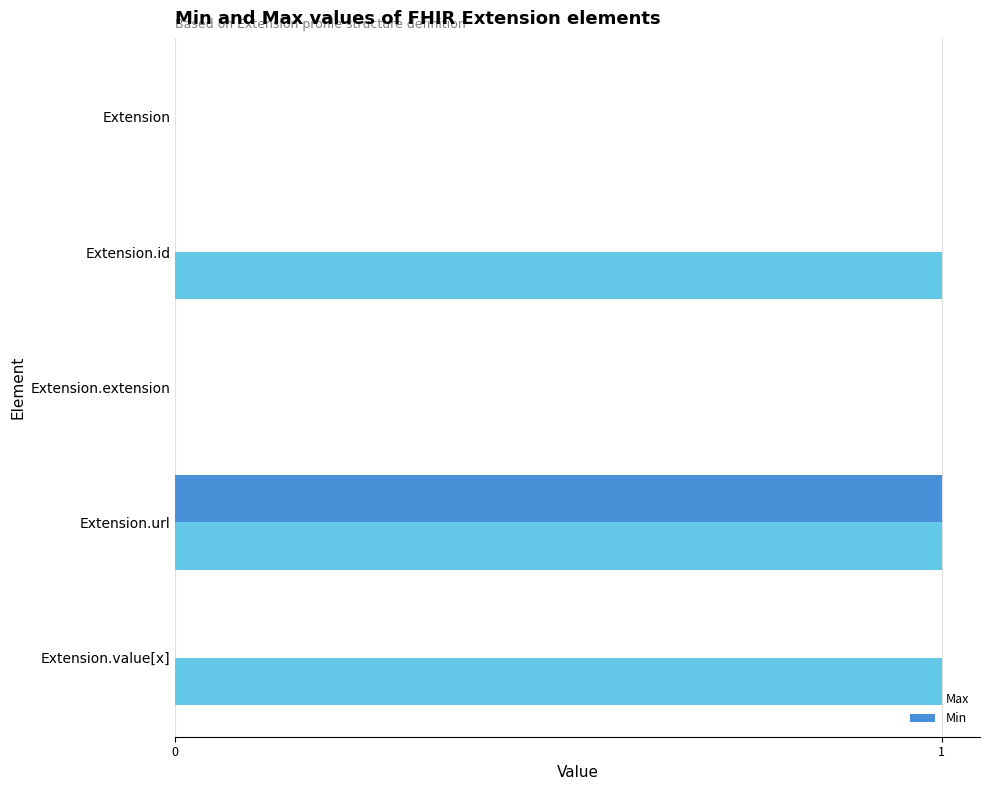

The Min series shows 1 at Extension.extension. True or false?

False